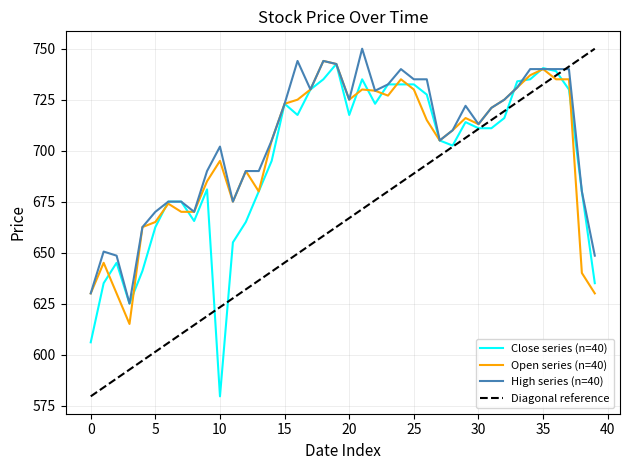

True or false: Open has more than 1 interior local peaks.

True